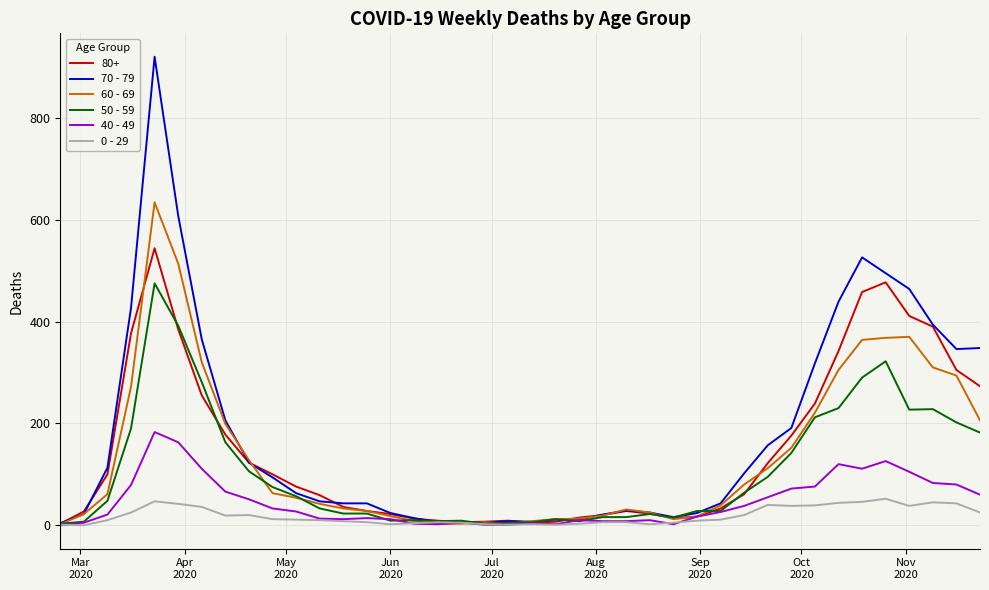

What is the maximum value shown in the chart?

920